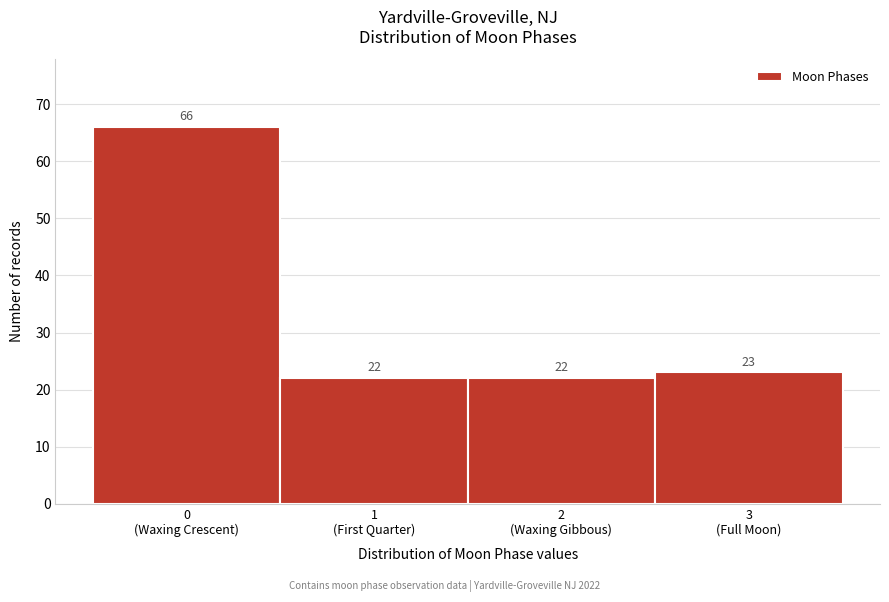

Reading left to right, list all the values displayed in this chart.

66	22	22	23